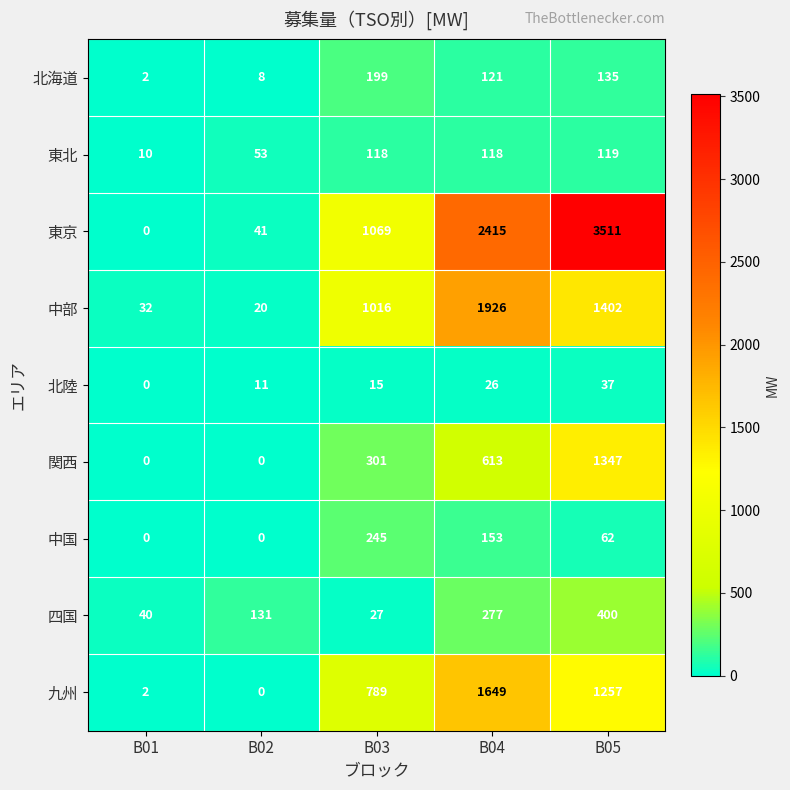

What is the average value of the 四国 series?

175